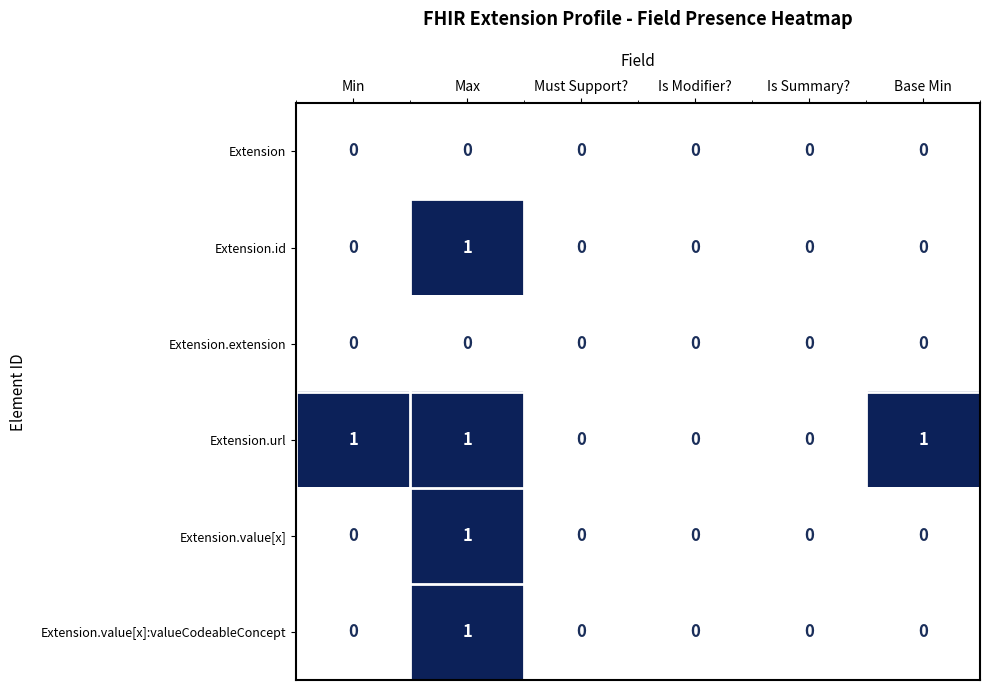

True or false: Extension.value[x]:valueCodeableConcept has a value of 0 at Base Min.

True